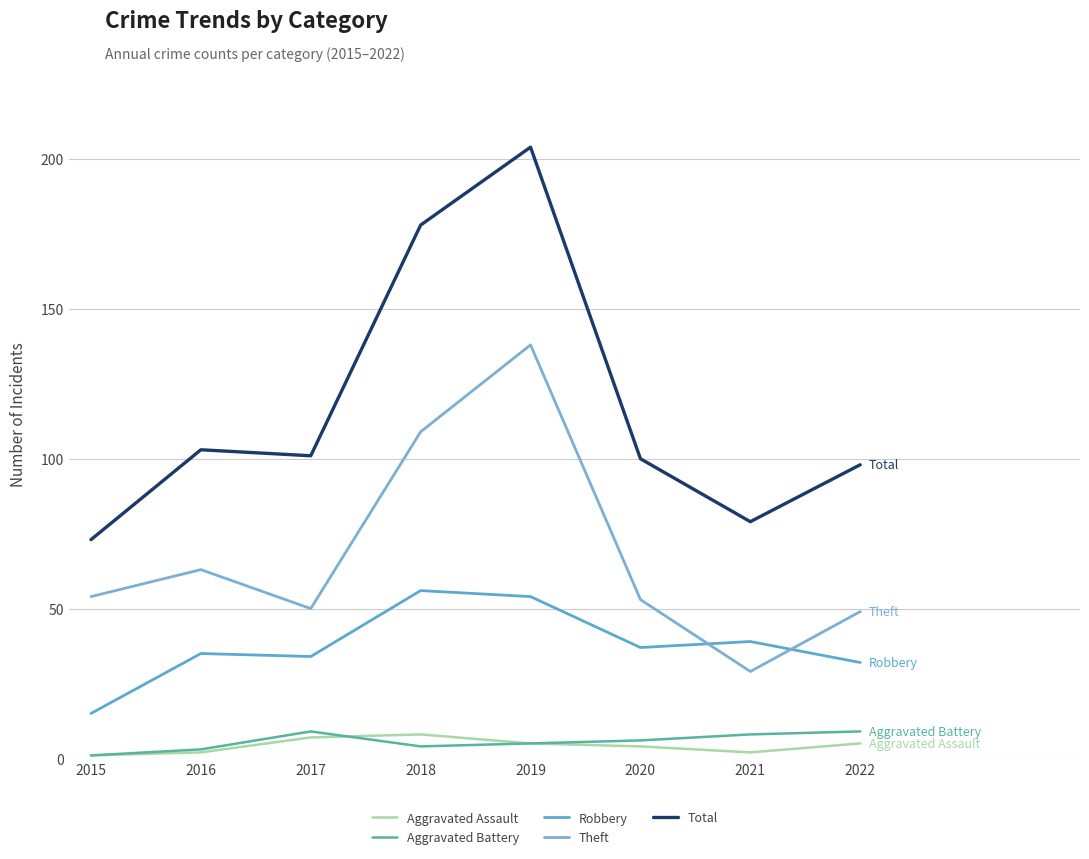

Where is Robbery nearest to the value 35?

2016